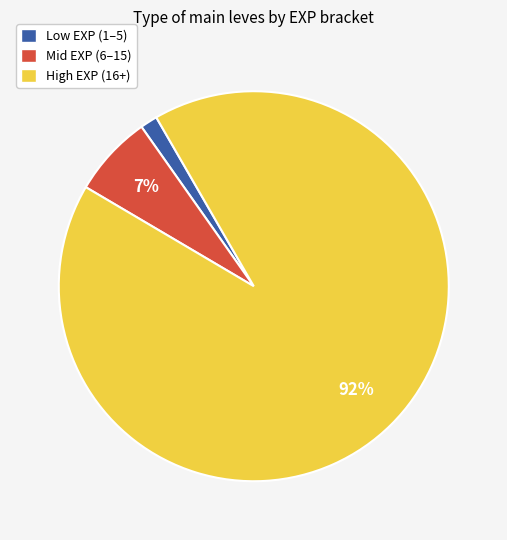

Is there any slice that represents more than half of the pie?

Yes